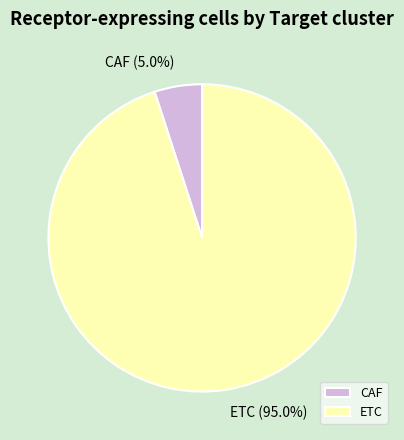

Do CAF and ETC together represent more than half of the pie?

Yes